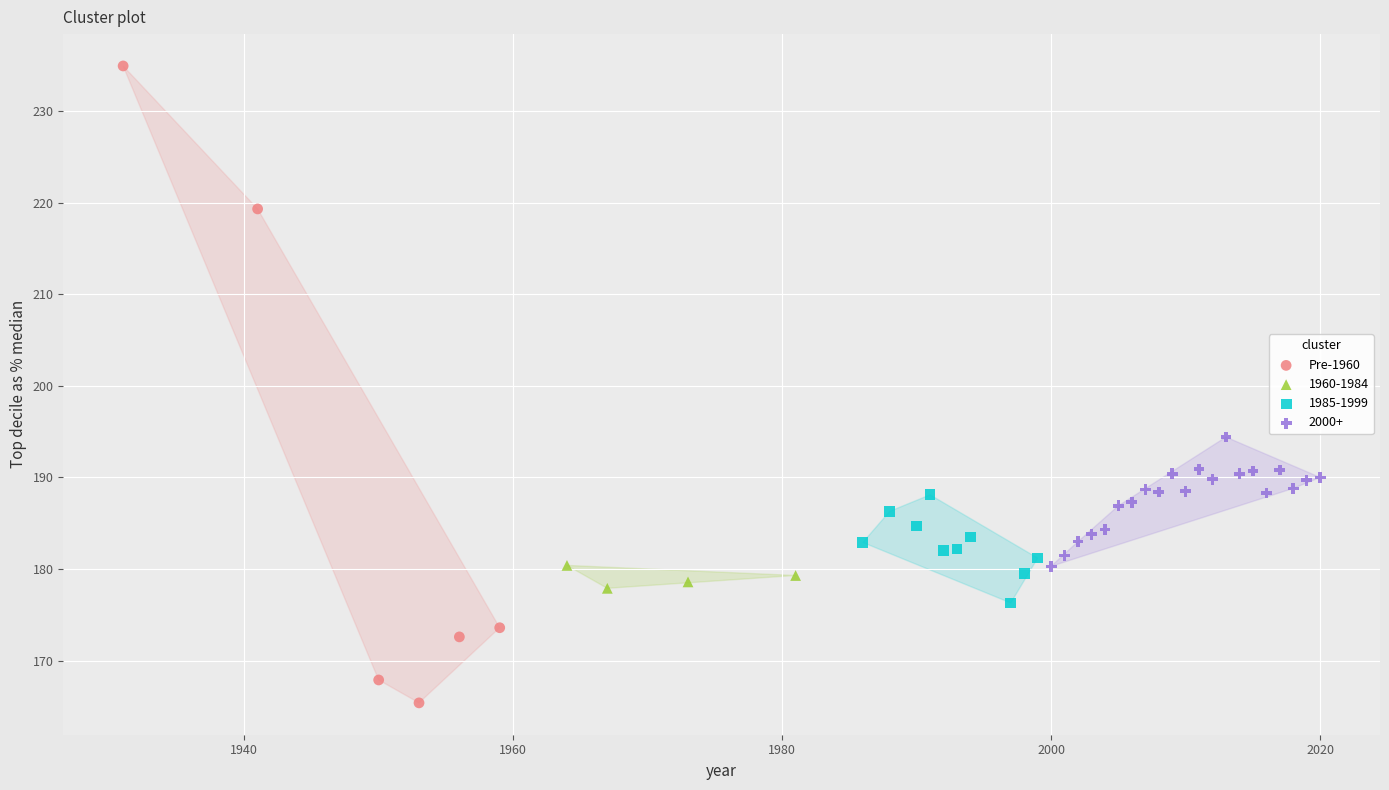

Which series reaches the minimum Y coordinate?

Pre-1960